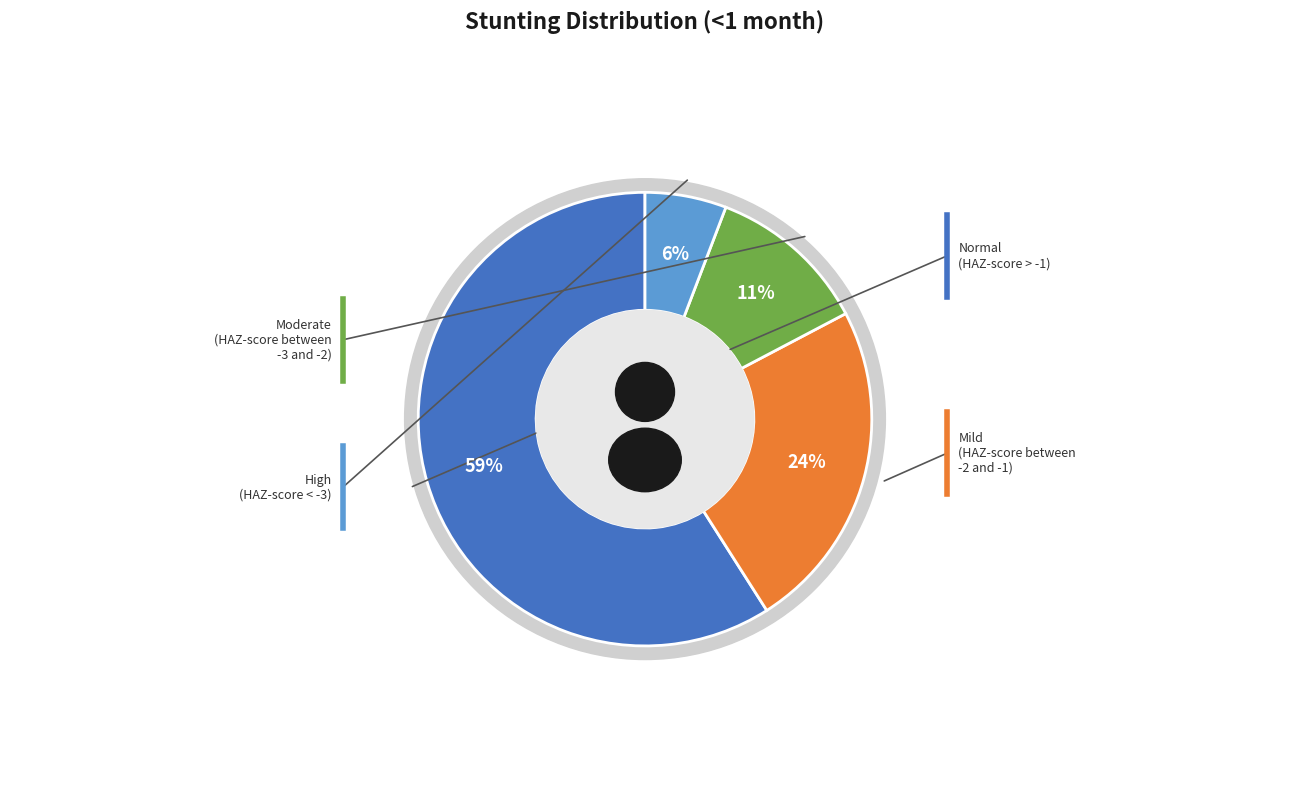

Rank the categories by value from lowest to highest.

High (HAZ-score between < -3), Moderate (HAZ-score between -3 and -2), Mild (HAZ-score between -2 and -1), Normal (HAZ-score > -1)